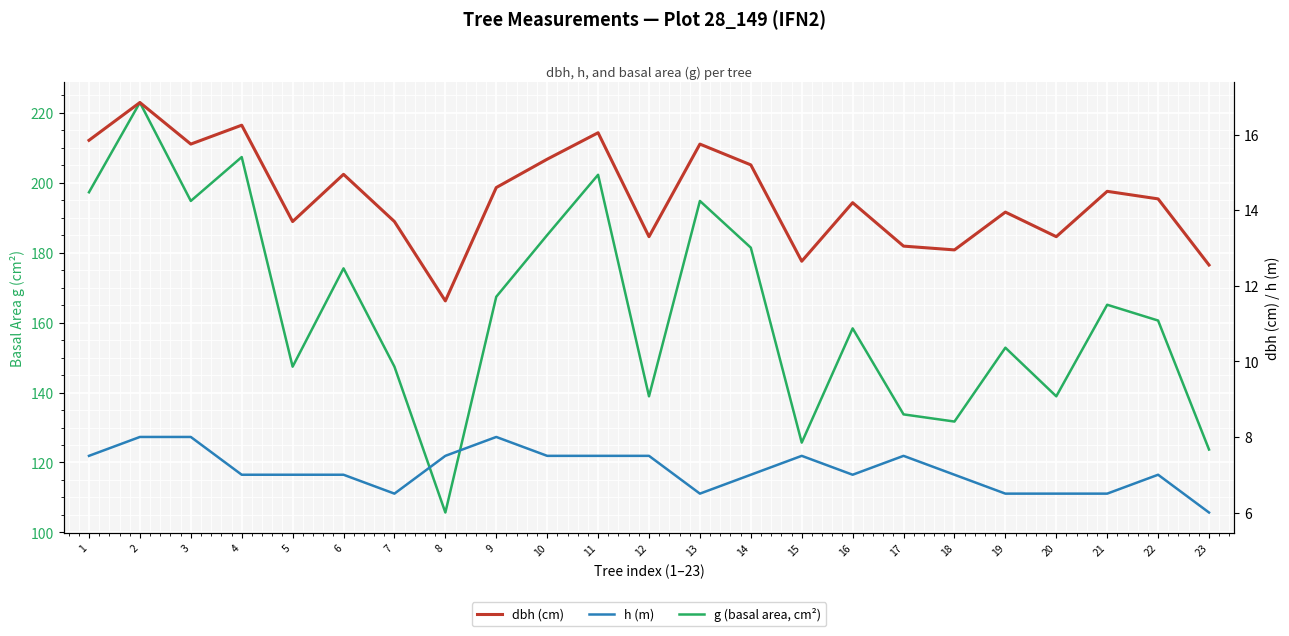

What is the difference between the dbh (cm) values at 20 and 6?

1.6